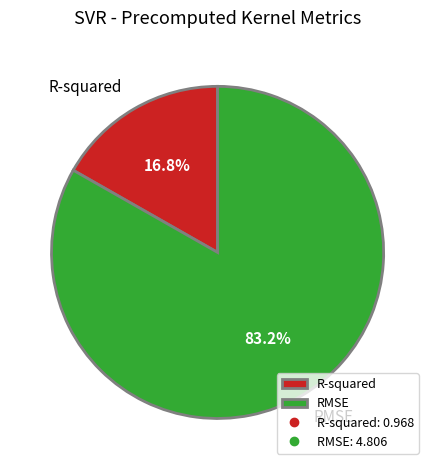

Which has a higher value, RMSE or R-squared?

RMSE